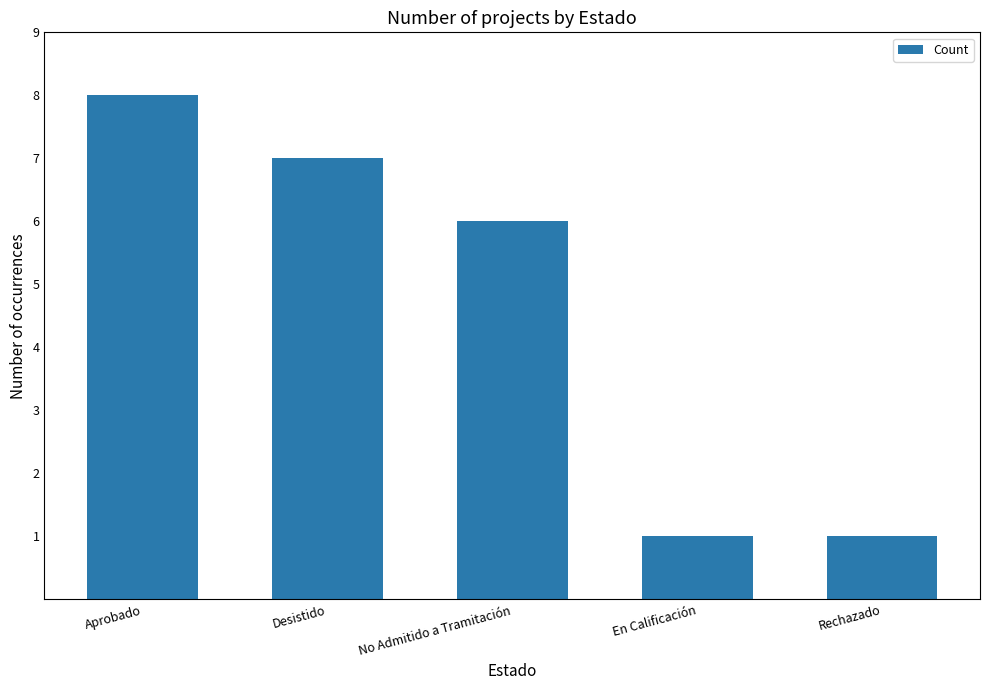

True or false: the data shows 9 at No Admitido a Tramitación.

False